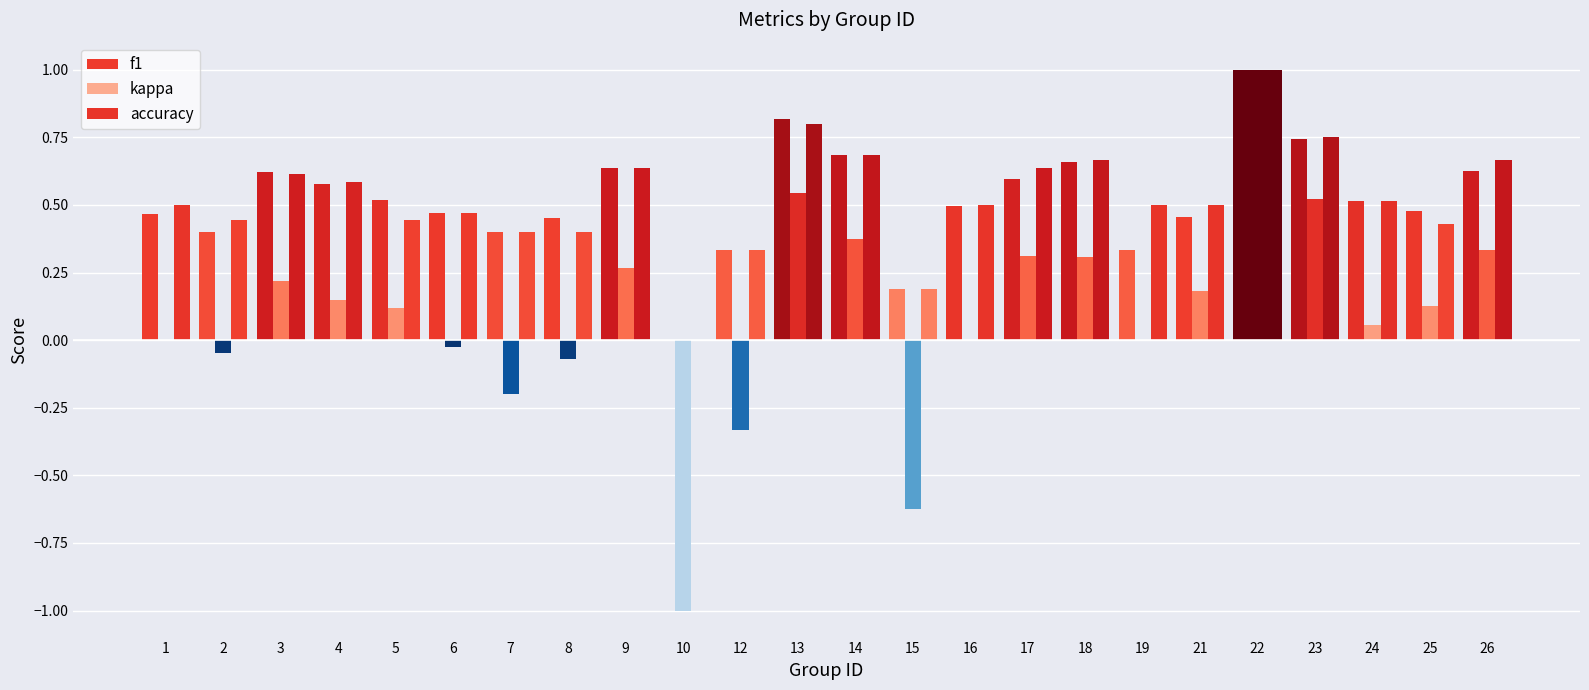

How many groups of bars are there?

24